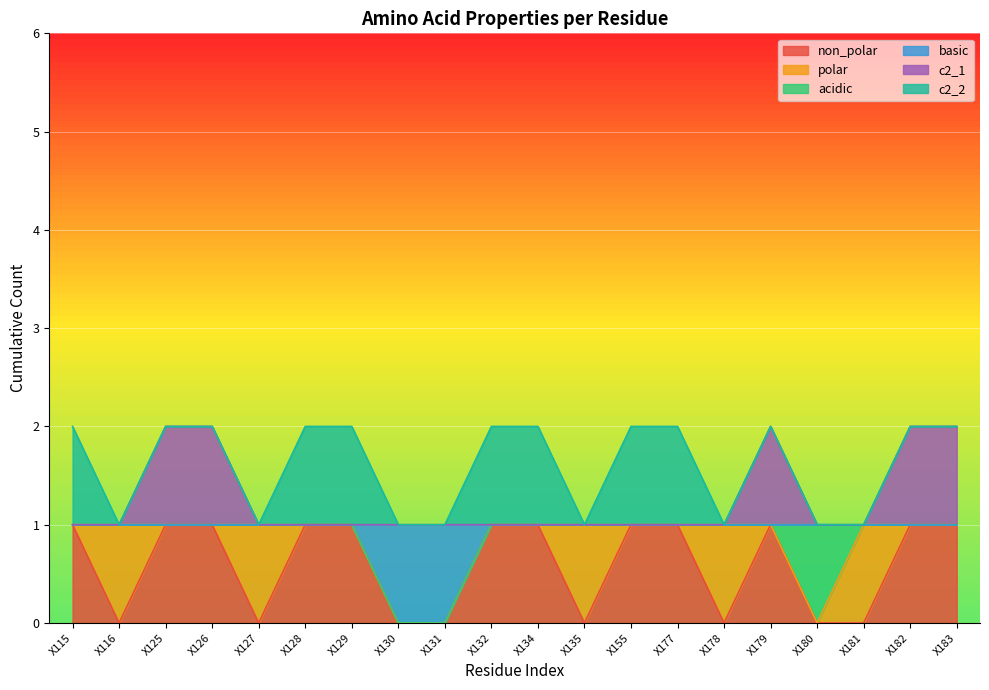

List the labels in order of c2_1 value, smallest first.

X115, X116, X127, X128, X129, X130, X131, X132, X134, X135, X155, X177, X178, X180, X181, X125, X126, X179, X182, X183